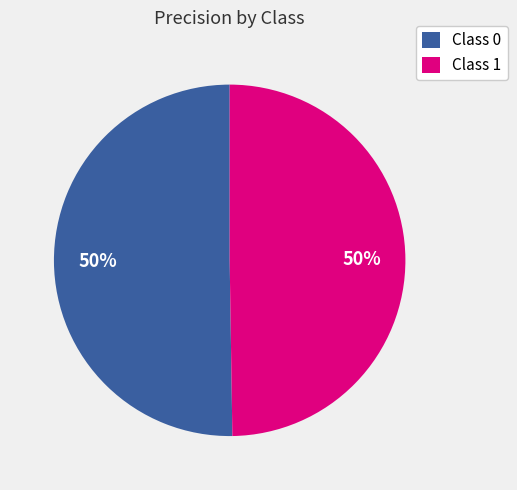

Combined, do Class 0 and Class 1 account for over 50%?

Yes